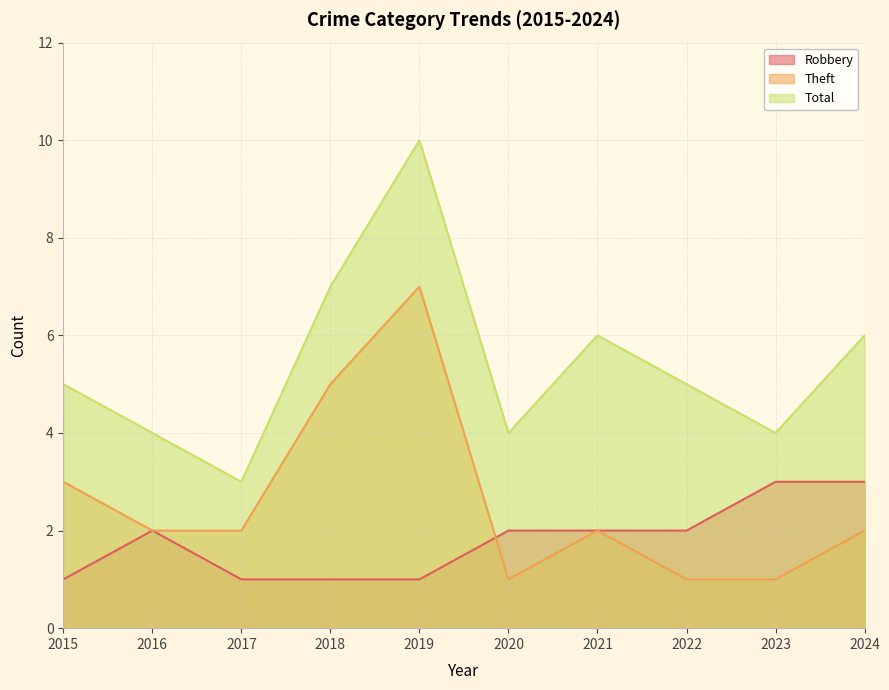

Reading left to right, extract all data points from this chart.

Robbery: 1	2	1	1	1	2	2	2	3	3
Theft: 3	2	2	5	7	1	2	1	1	2
Total: 5	4	3	7	10	4	6	5	4	6